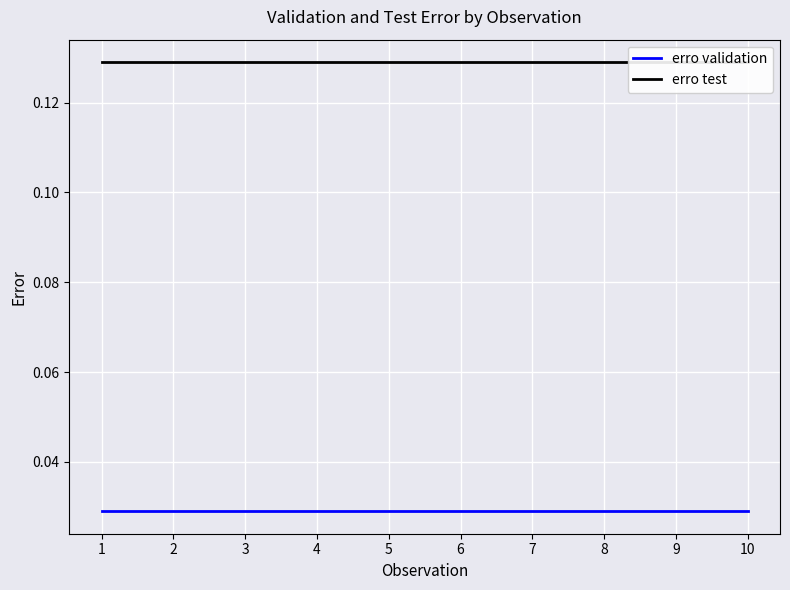

How many categories are shown in the chart?

10